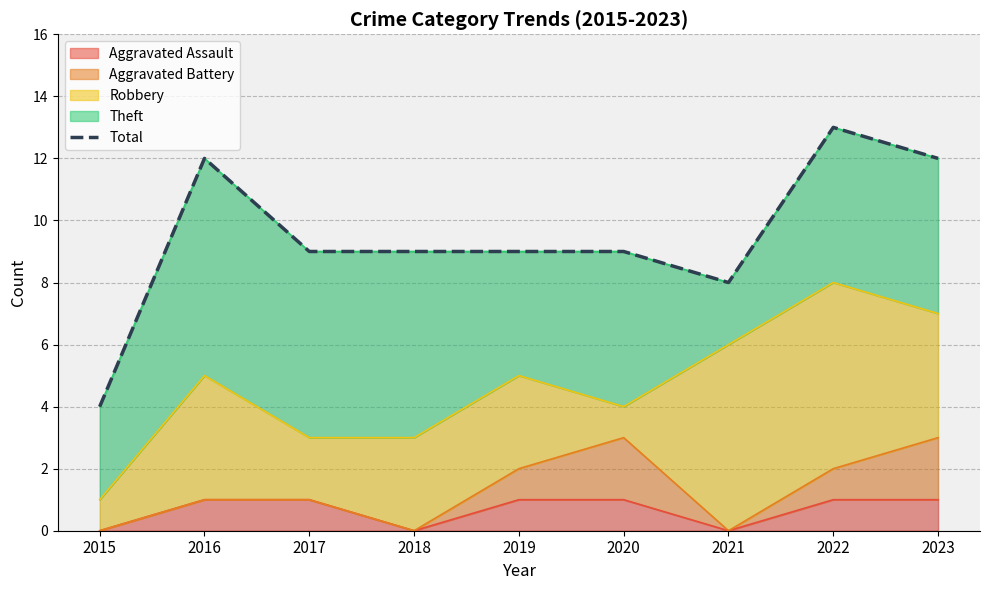

At which category does the chart reach its minimum across all series?

2015